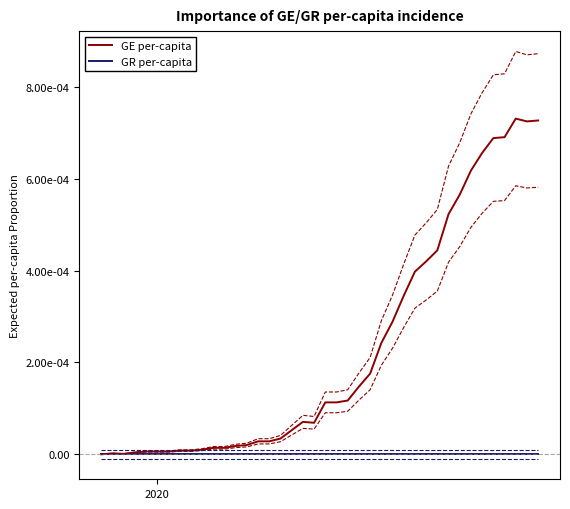

True or false: GR per-capita has more than 2 points higher than both neighbors.

False